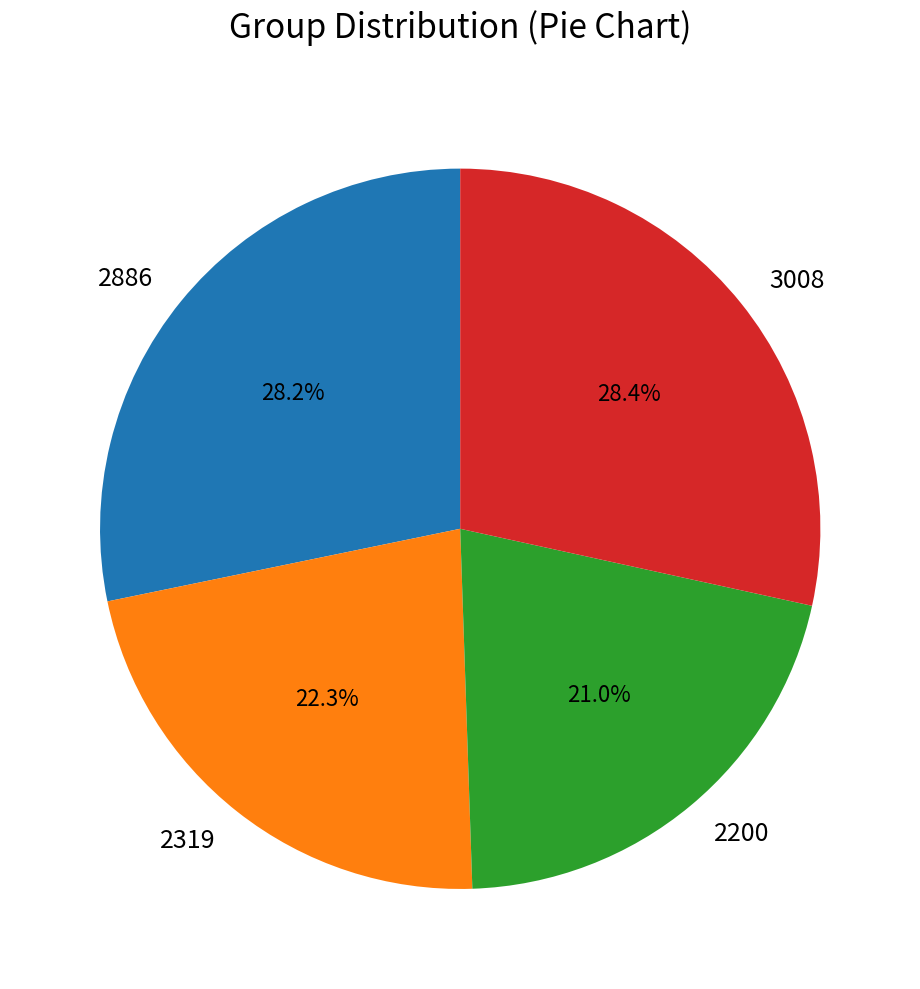

Does 2200 account for over 50% of the chart?

No